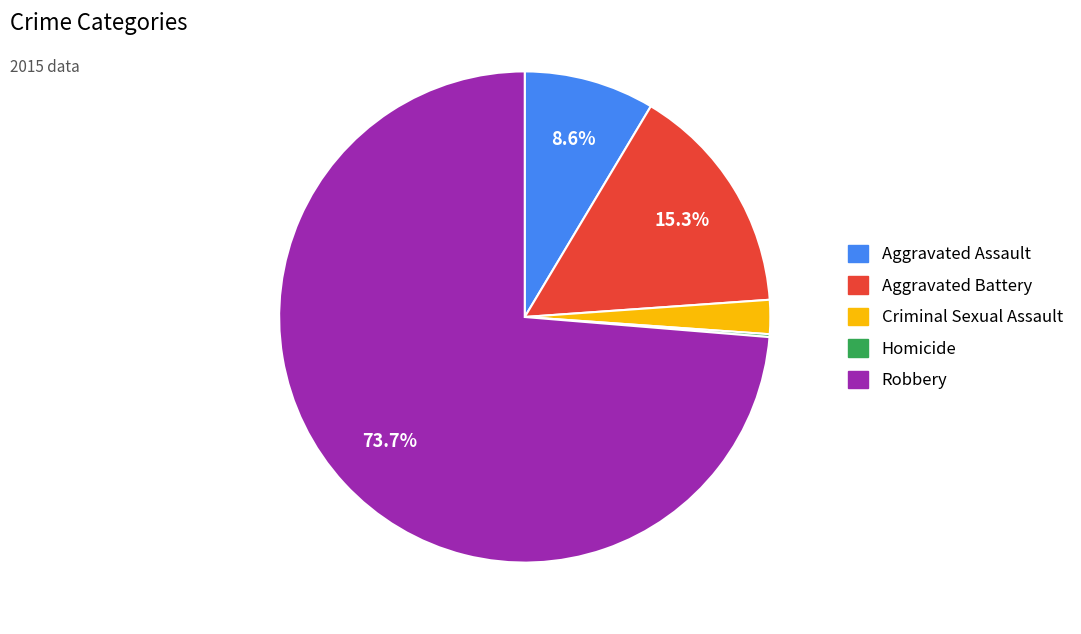

Which category has the biggest portion of the pie?

Robbery